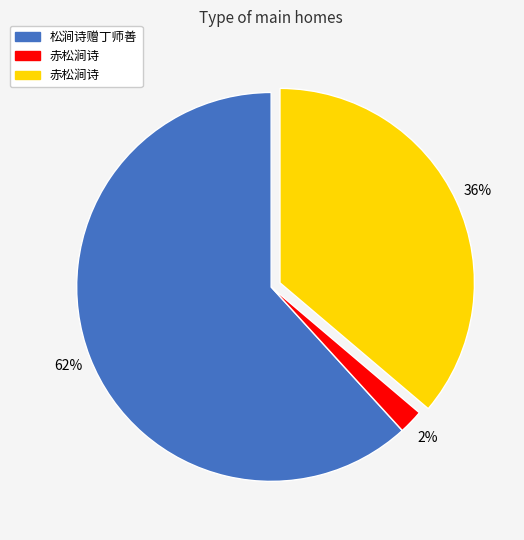

To the nearest percent, what is the difference between the largest and smallest slice percentages?

60%